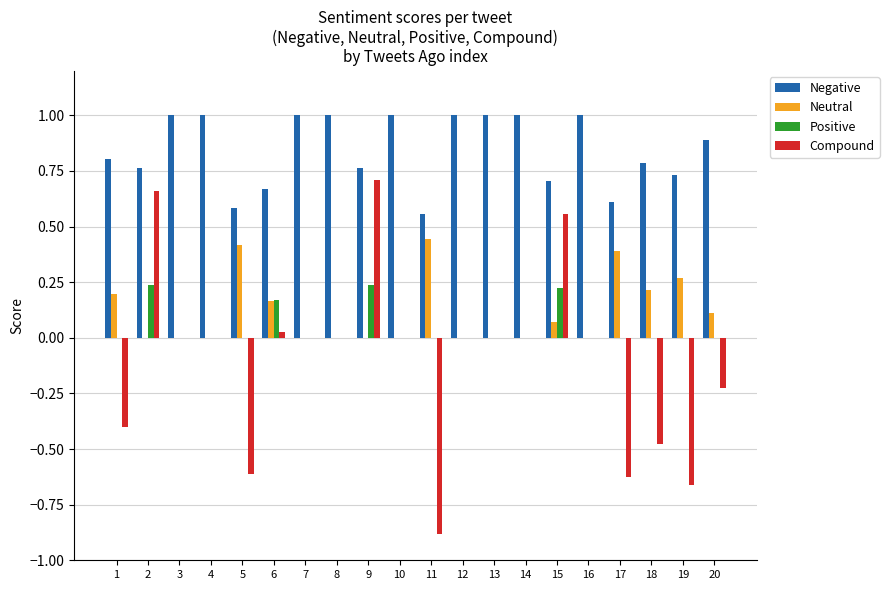

The value of Positive at 12 is -0.1. True or false?

False